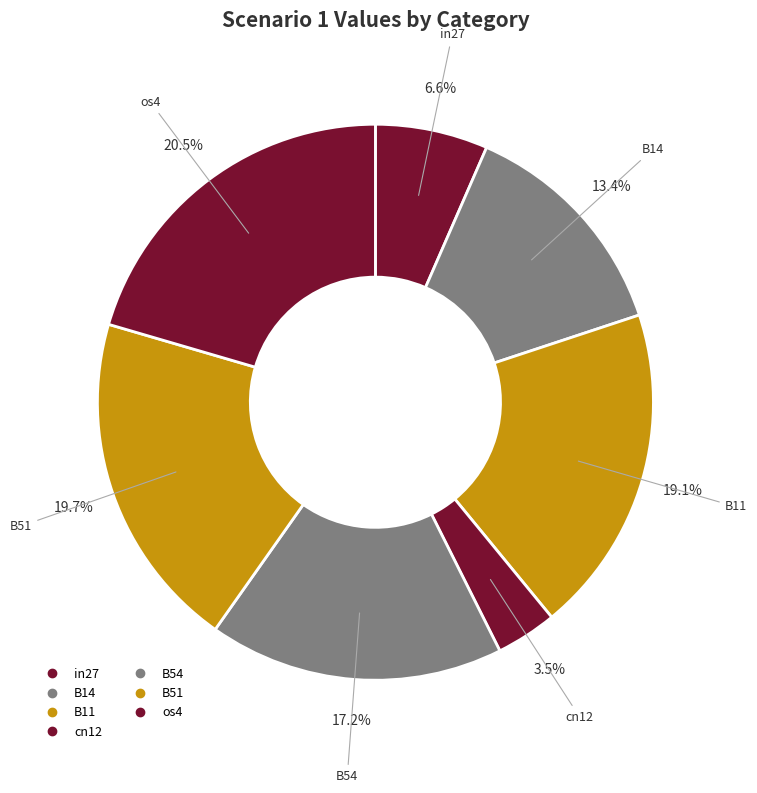

Rank the categories by value from lowest to highest.

cn12, in27, B14, B54, B11, B51, os4